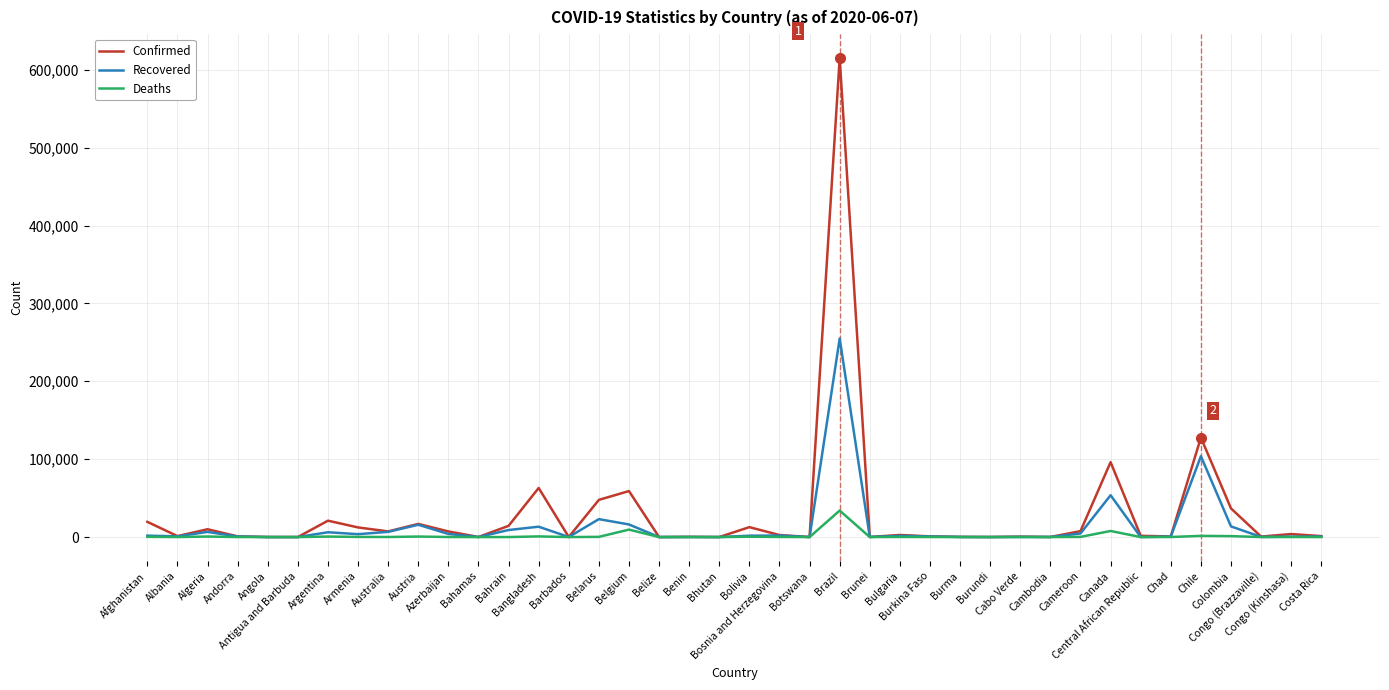

List the series in order of their peak value, lowest first.

Deaths, Recovered, Confirmed